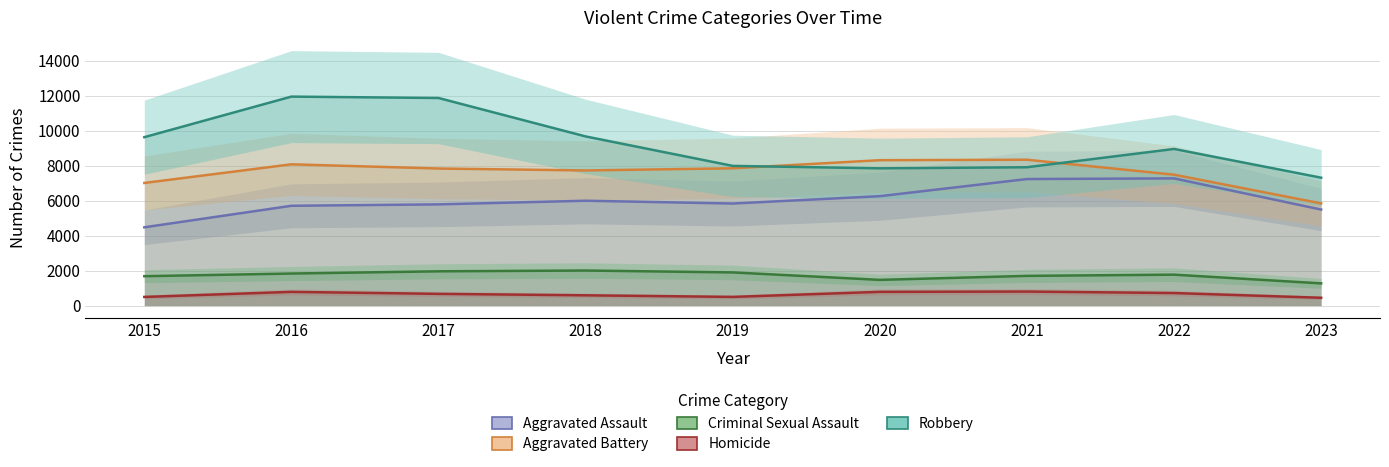

The Criminal Sexual Assault series shows 2577 at 2016. True or false?

False